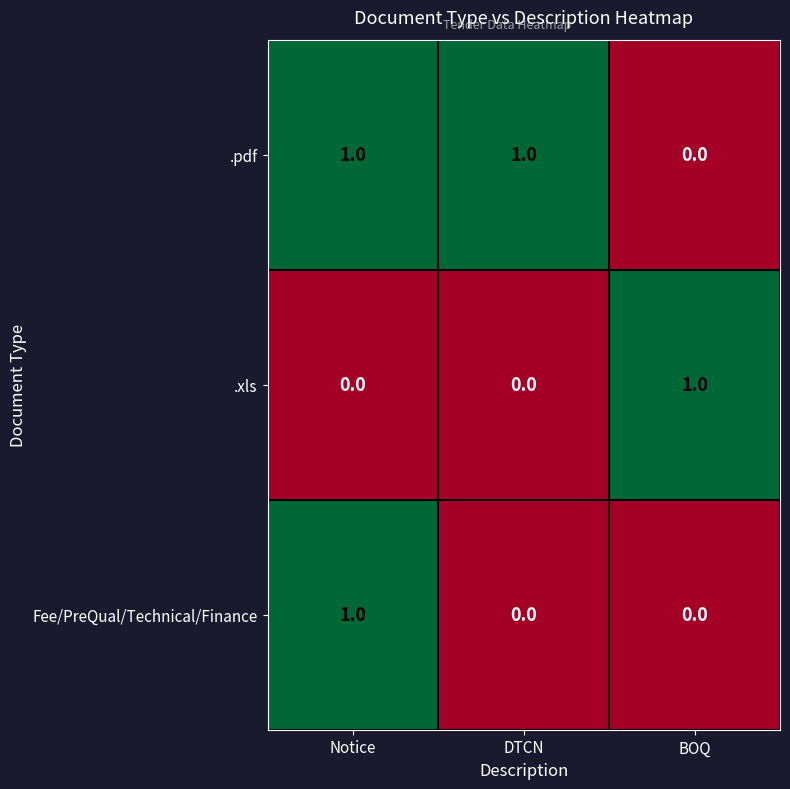

Reading left to right, transcribe all the data shown in this chart.

.pdf: 1	1	0
.xls: 0	0	1
Fee/PreQual/Technical/Finance: 1	0	0